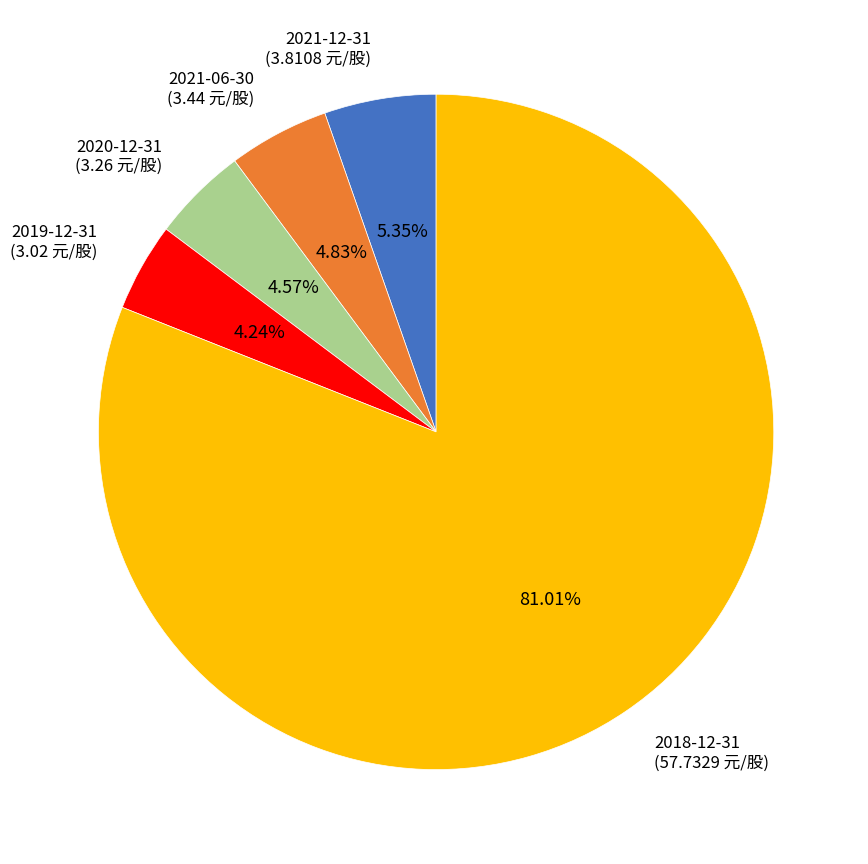

Which has a higher value, 2021-12-31 or 2020-12-31?

2021-12-31